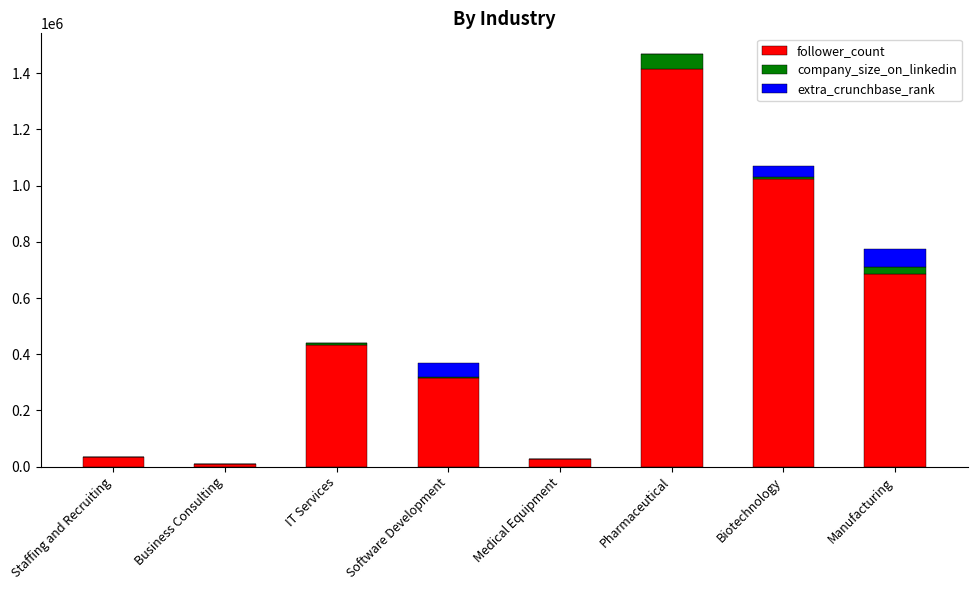

What is the sum of all follower_count values?

3942642